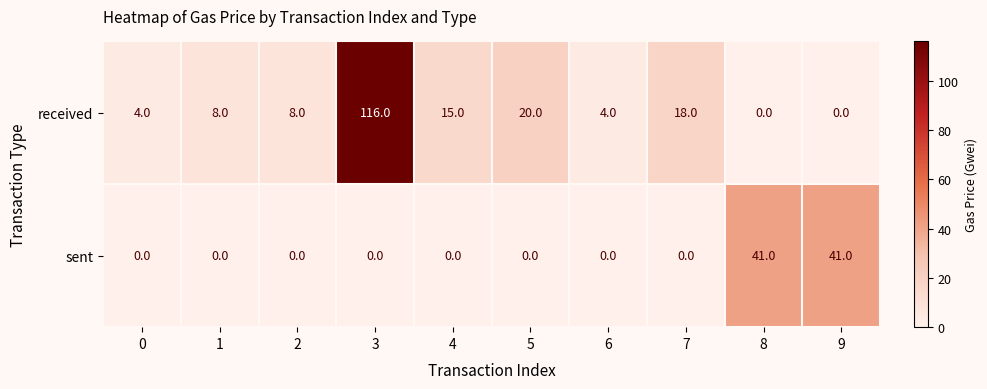

Which series changed the most between 0 and 2?

received